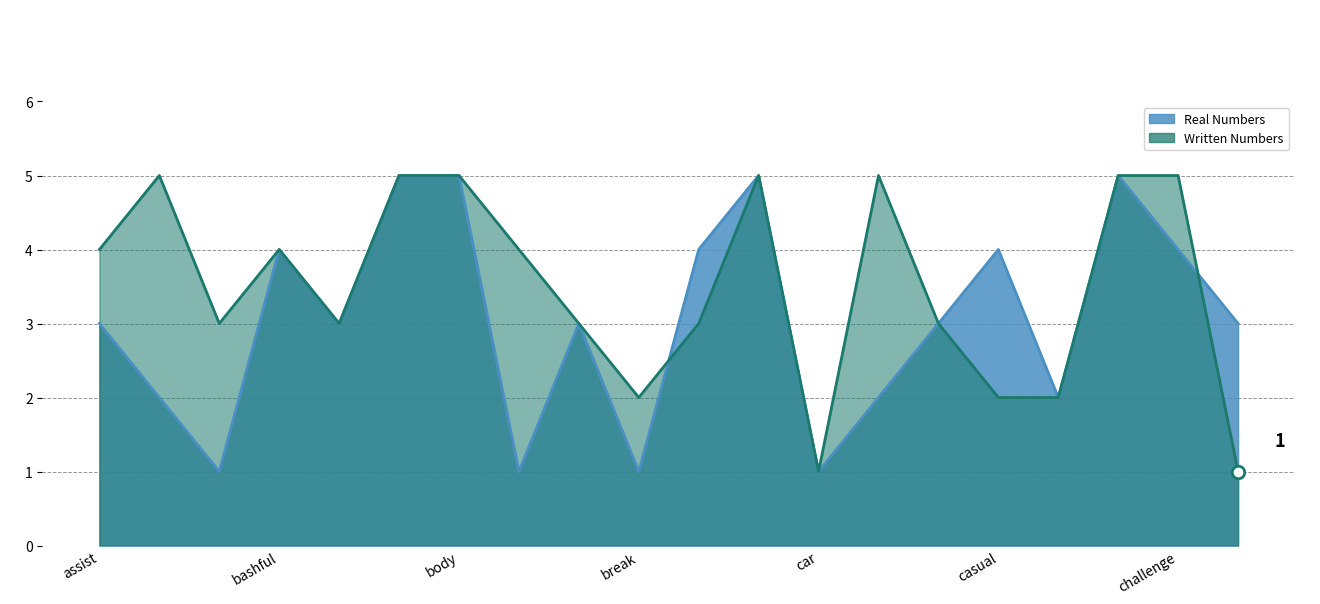

At which label does Written Numbers first exceed 4?

assist/lend